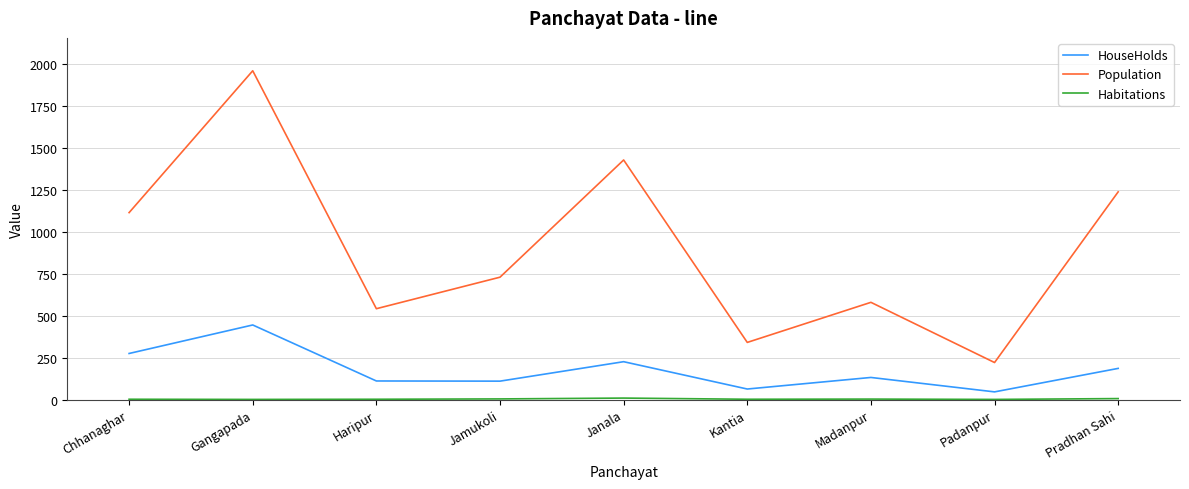

The HouseHolds series shows 226 at Janala. True or false?

True